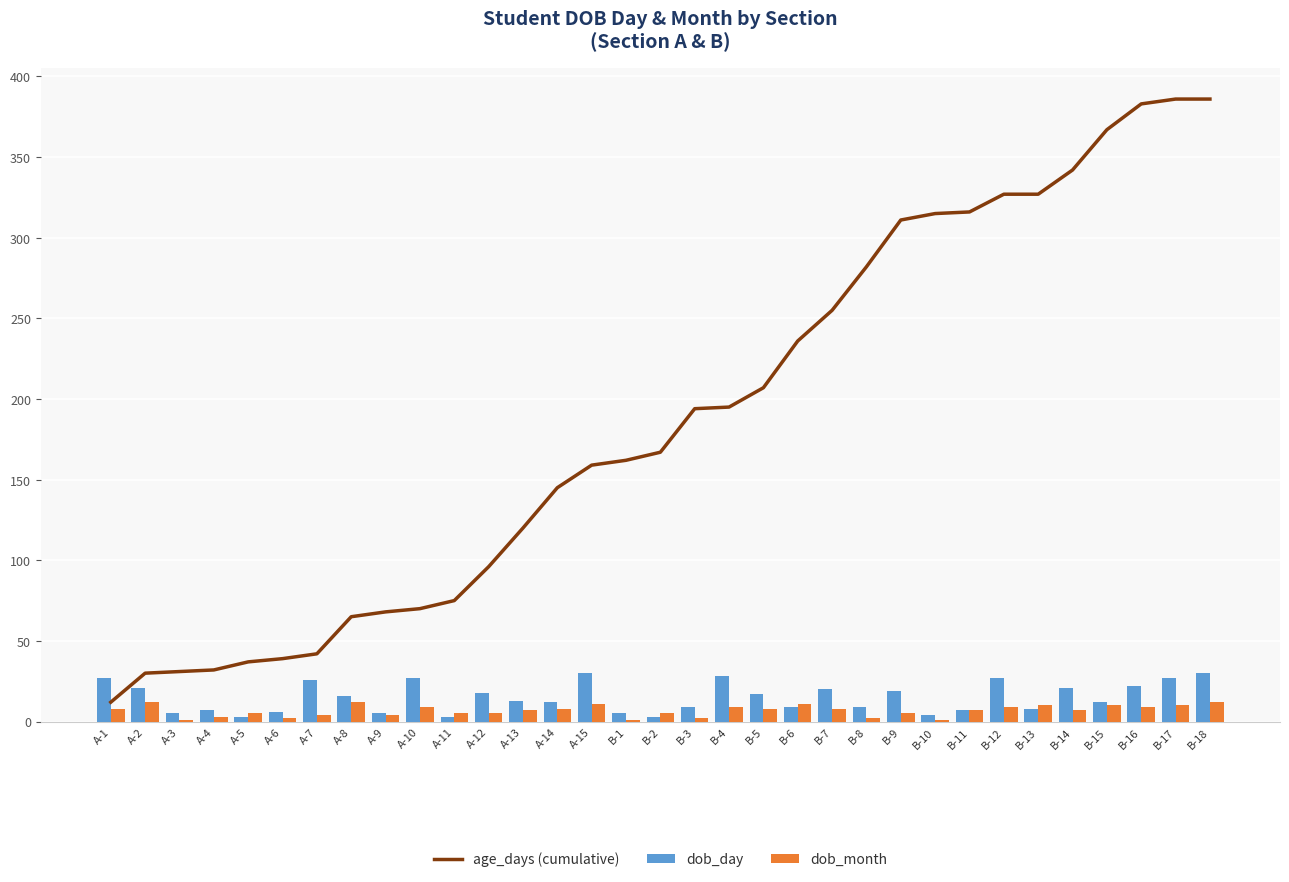

Reading left to right, transcribe all the data shown in this chart.

age_days (cumulative): A-1=12	A-2=30	A-3=31	A-4=32	A-5=37	A-6=39	A-7=42	A-8=65	A-9=68	A-10=70	A-11=75	A-12=96	A-13=120	A-14=145	A-15=159	B-1=162	B-2=167	B-3=194	B-4=195	B-5=207	B-6=236	B-7=255	B-8=282	B-9=311	B-10=315	B-11=316	B-12=327	B-13=327	B-14=342	B-15=367	B-16=383	B-17=386	B-18=386
dob_day: A-1=27	A-2=21	A-3=5	A-4=7	A-5=3	A-6=6	A-7=26	A-8=16	A-9=5	A-10=27	A-11=3	A-12=18	A-13=13	A-14=12	A-15=30	B-1=5	B-2=3	B-3=9	B-4=28	B-5=17	B-6=9	B-7=20	B-8=9	B-9=19	B-10=4	B-11=7	B-12=27	B-13=8	B-14=21	B-15=12	B-16=22	B-17=27	B-18=30
dob_month: A-1=8	A-2=12	A-3=1	A-4=3	A-5=5	A-6=2	A-7=4	A-8=12	A-9=4	A-10=9	A-11=5	A-12=5	A-13=7	A-14=8	A-15=11	B-1=1	B-2=5	B-3=2	B-4=9	B-5=8	B-6=11	B-7=8	B-8=2	B-9=5	B-10=1	B-11=7	B-12=9	B-13=10	B-14=7	B-15=10	B-16=9	B-17=10	B-18=12